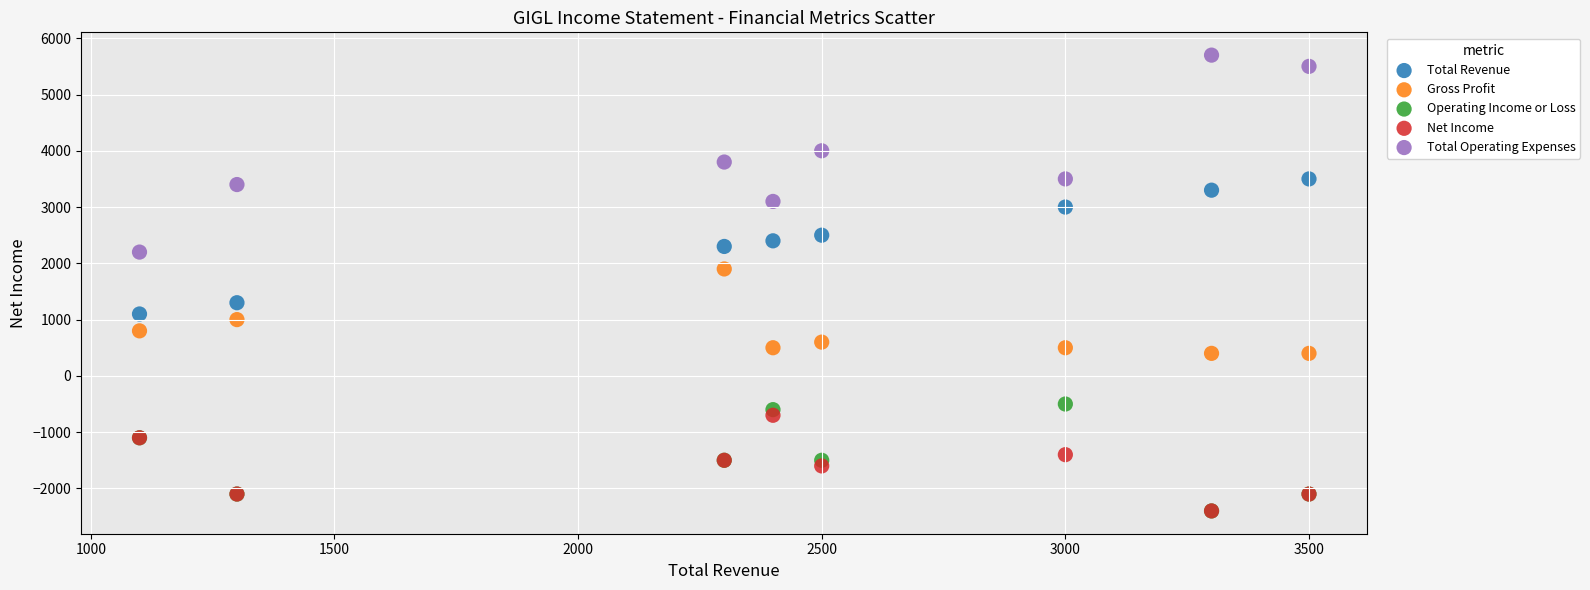

Which series has the widest spread of Y values?

Total Operating Expenses